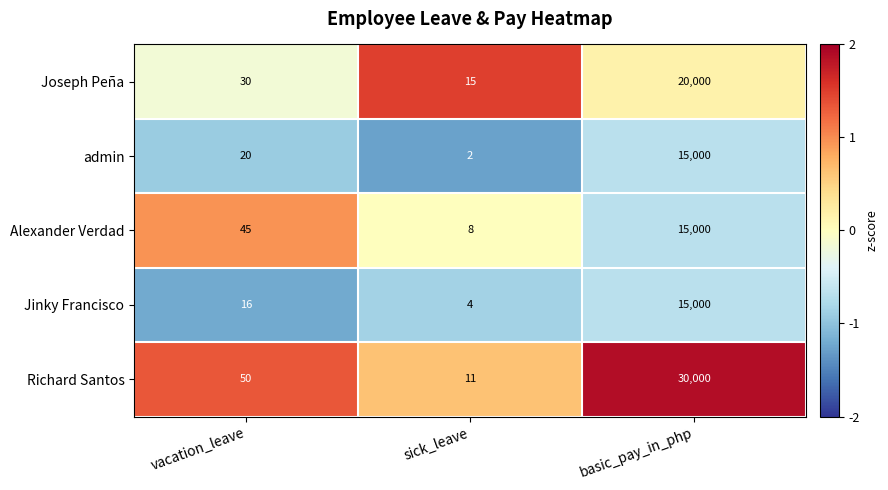

The value of Alexander Verdad at sick_leave is 8. True or false?

True